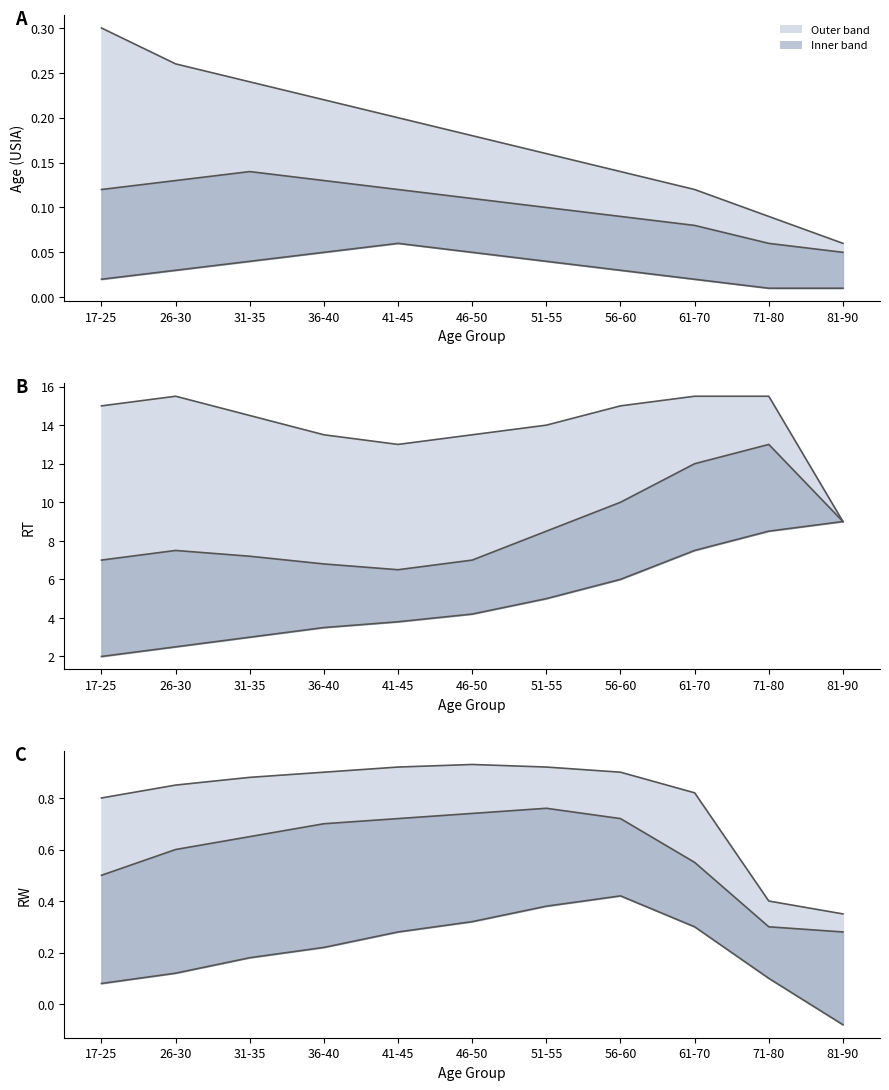

What is the difference between the highest and lowest values at 61-70?

0.5